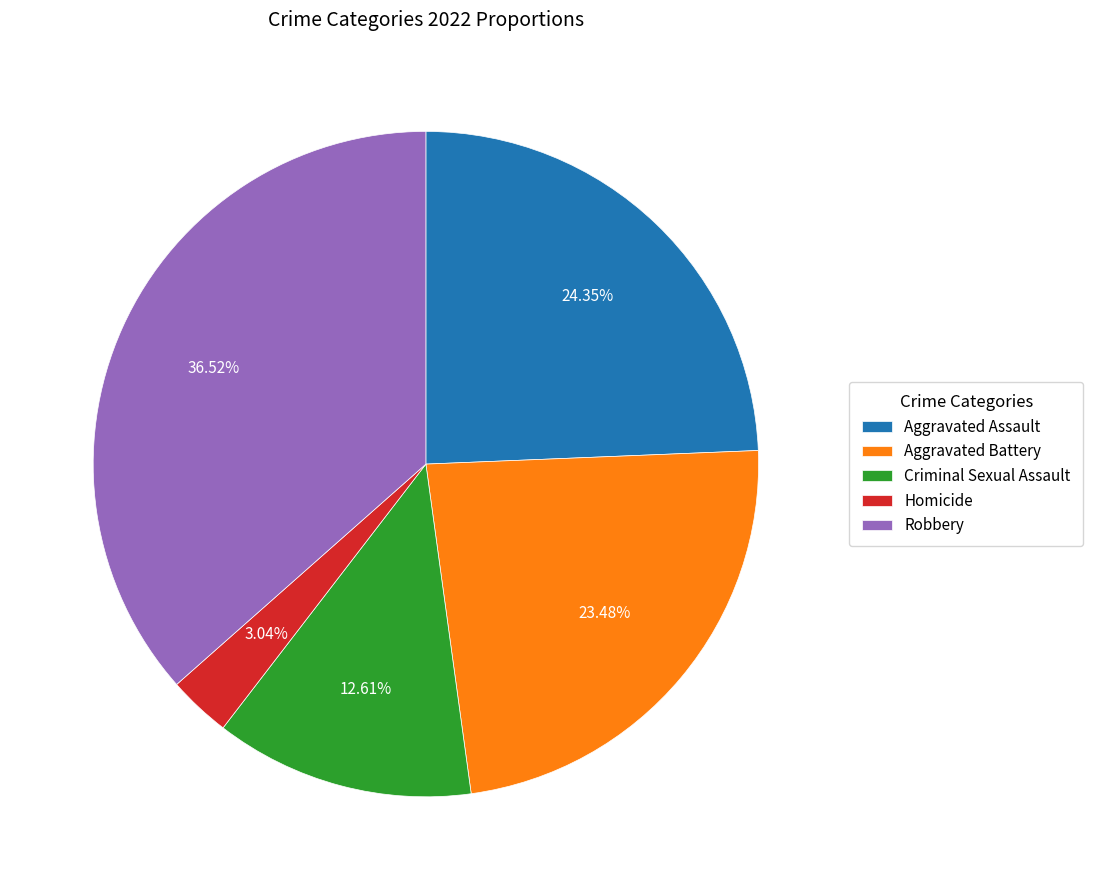

To the nearest percent, what is the difference between the largest and smallest slice percentages?

33%